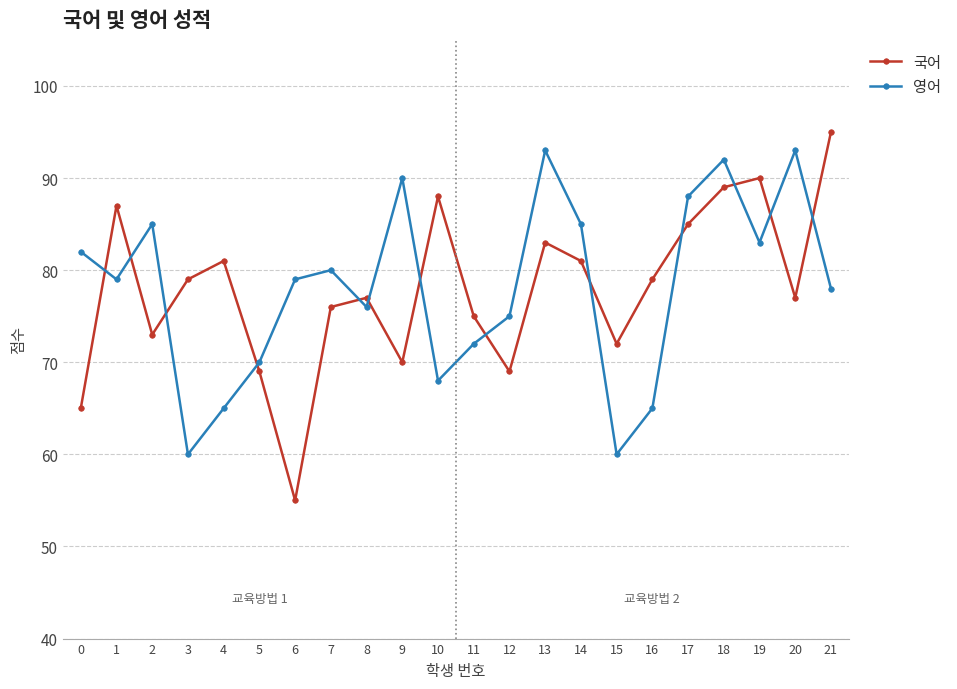

What is the difference between the maximum and second lowest values in the 영어 series?

33